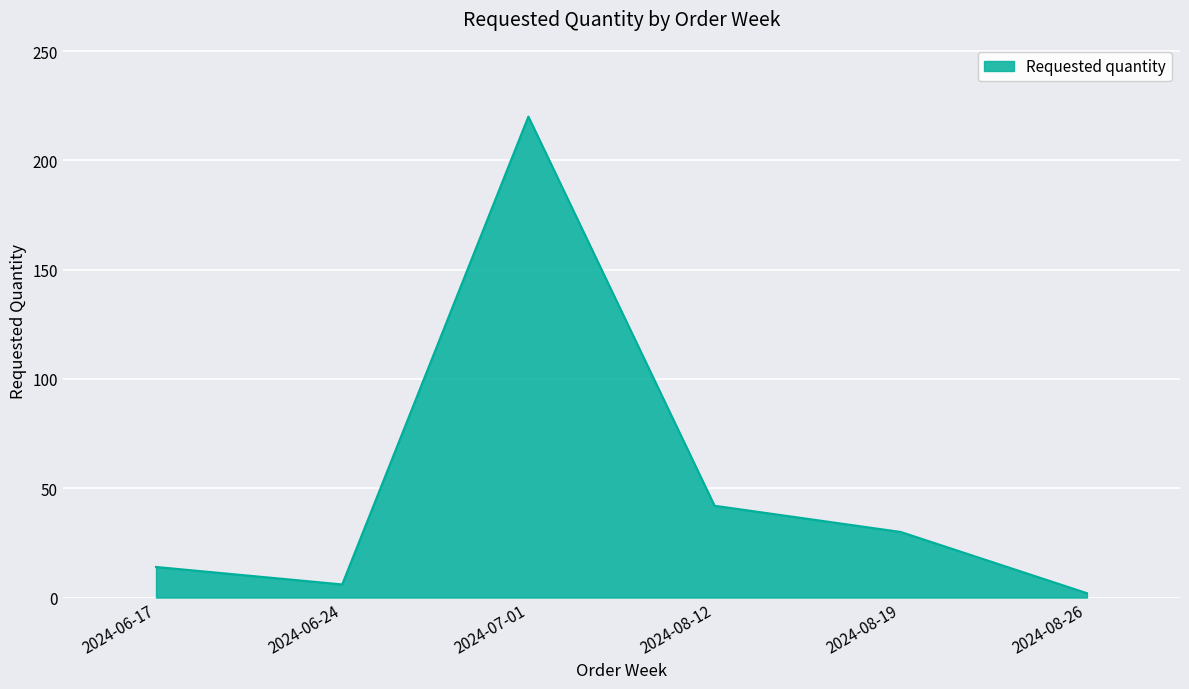

What is the average value?

52